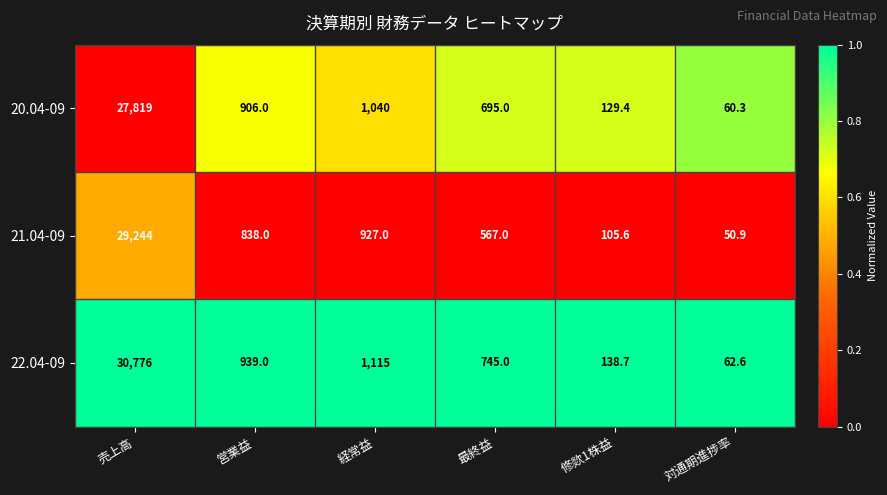

What is the difference between the maximum and minimum values in the 21.04-09 series?

29193.1